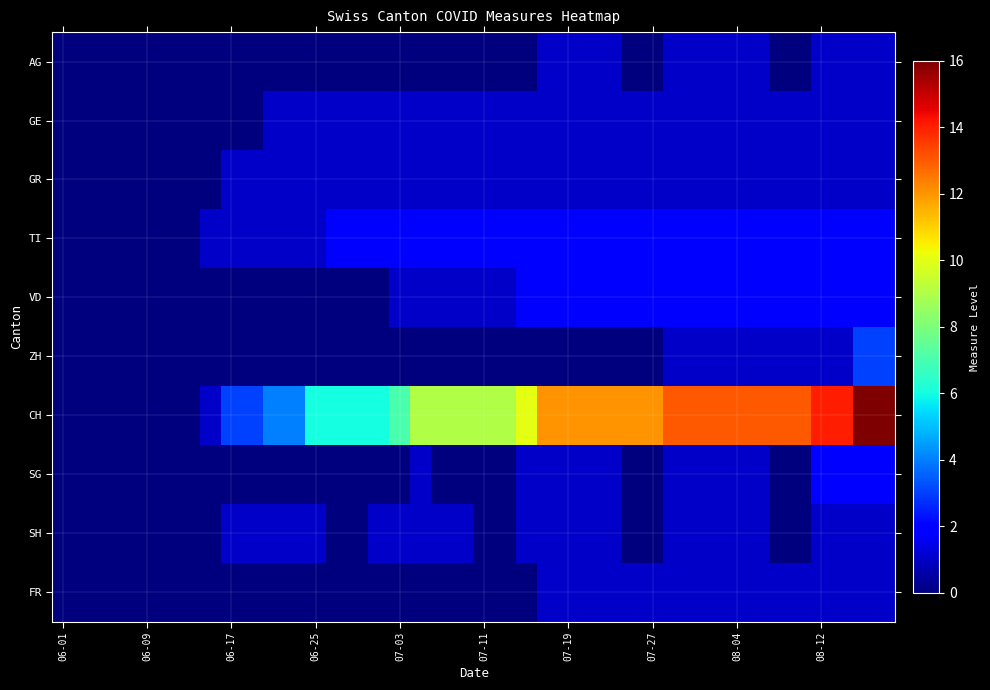

Reading right to left, extract all data points from this chart.

AG: 1	1	1	1	0	0	1	1	1	1	1	0	0	1	1	1	1	0	0	0	0	0	0	0	0	0	0	0	0	0	0	0	0	0	0	0	0	0	0	0
GE: 1	1	1	1	1	1	1	1	1	1	1	1	1	1	1	1	1	1	1	1	1	1	1	1	1	1	1	1	1	1	0	0	0	0	0	0	0	0	0	0
GR: 1	1	1	1	1	1	1	1	1	1	1	1	1	1	1	1	1	1	1	1	1	1	1	1	1	1	1	1	1	1	1	1	0	0	0	0	0	0	0	0
TI: 2	2	2	2	2	2	2	2	2	2	2	2	2	2	2	2	2	2	2	2	2	2	2	2	2	2	2	1	1	1	1	1	1	0	0	0	0	0	0	0
VD: 2	2	2	2	2	2	2	2	2	2	2	2	2	2	2	2	2	2	1	1	1	1	1	1	0	0	0	0	0	0	0	0	0	0	0	0	0	0	0	0
ZH: 3	3	1	1	1	1	1	1	1	1	1	0	0	0	0	0	0	0	0	0	0	0	0	0	0	0	0	0	0	0	0	0	0	0	0	0	0	0	0	0
CH: 16	16	14	14	13	13	13	13	13	13	13	12	12	12	12	12	12	10	9	9	9	9	9	7	6	6	6	6	4	4	3	3	1	0	0	0	0	0	0	0
SG: 2	2	2	2	0	0	1	1	1	1	1	0	0	1	1	1	1	1	0	0	0	0	1	0	0	0	0	0	0	0	0	0	0	0	0	0	0	0	0	0
SH: 1	1	1	1	0	0	1	1	1	1	1	0	0	1	1	1	1	1	0	0	1	1	1	1	1	0	0	1	1	1	1	1	0	0	0	0	0	0	0	0
FR: 1	1	1	1	1	1	1	1	1	1	1	1	1	1	1	1	1	0	0	0	0	0	0	0	0	0	0	0	0	0	0	0	0	0	0	0	0	0	0	0